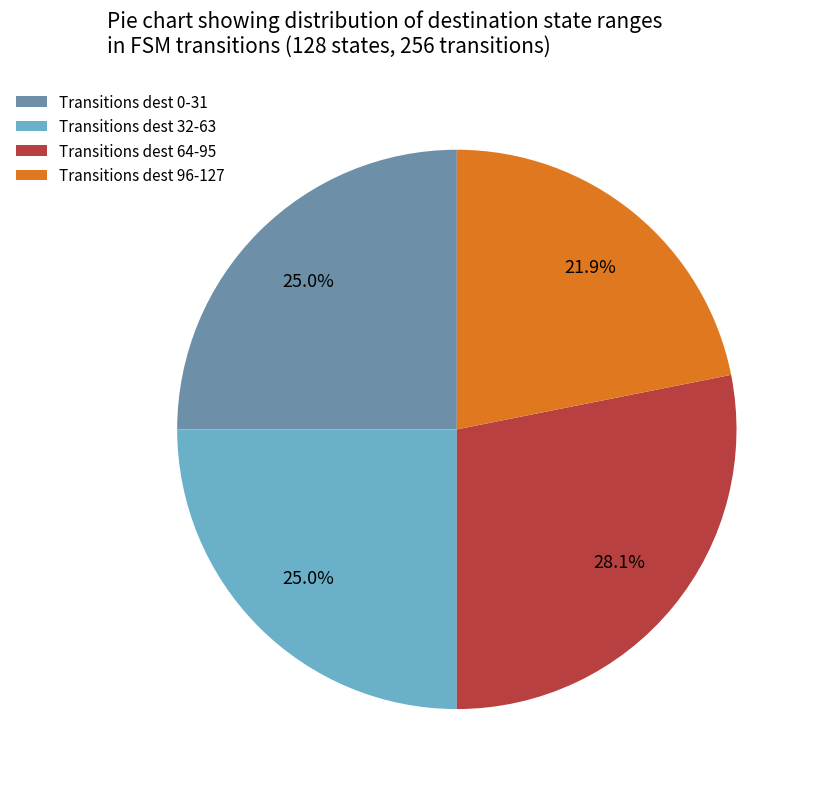

What percentage is NOT represented by Transitions dest 0-31?

75.0%